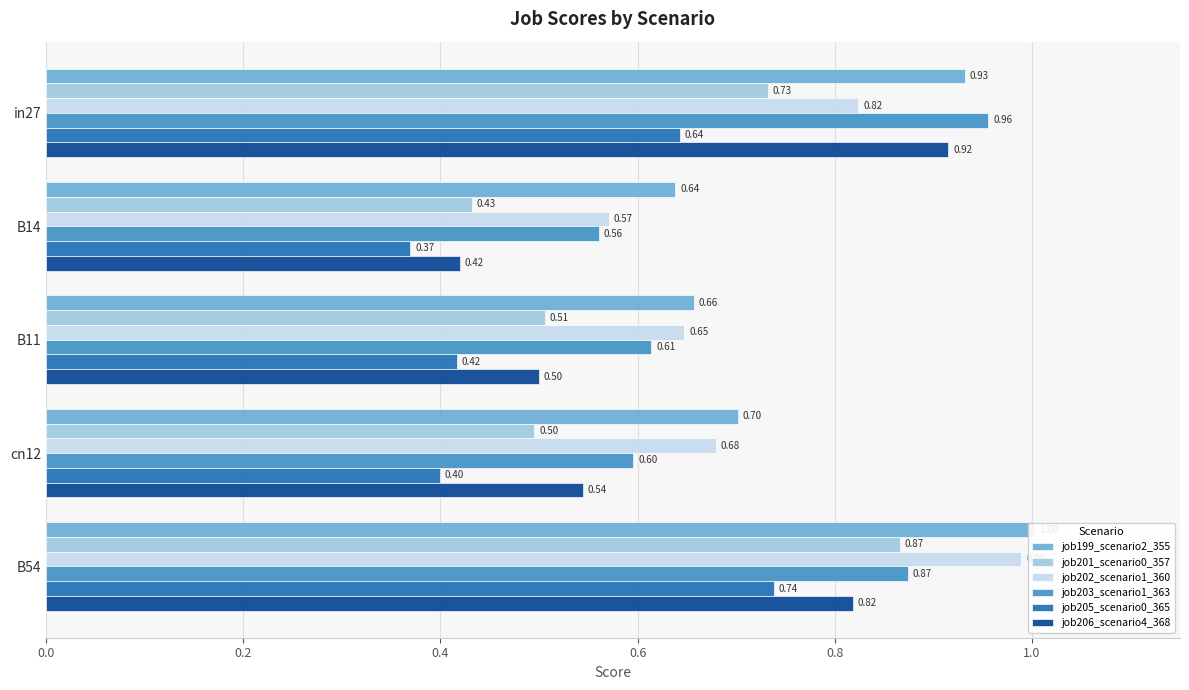

Which series has the largest total across all categories?

job199_scenario2_355